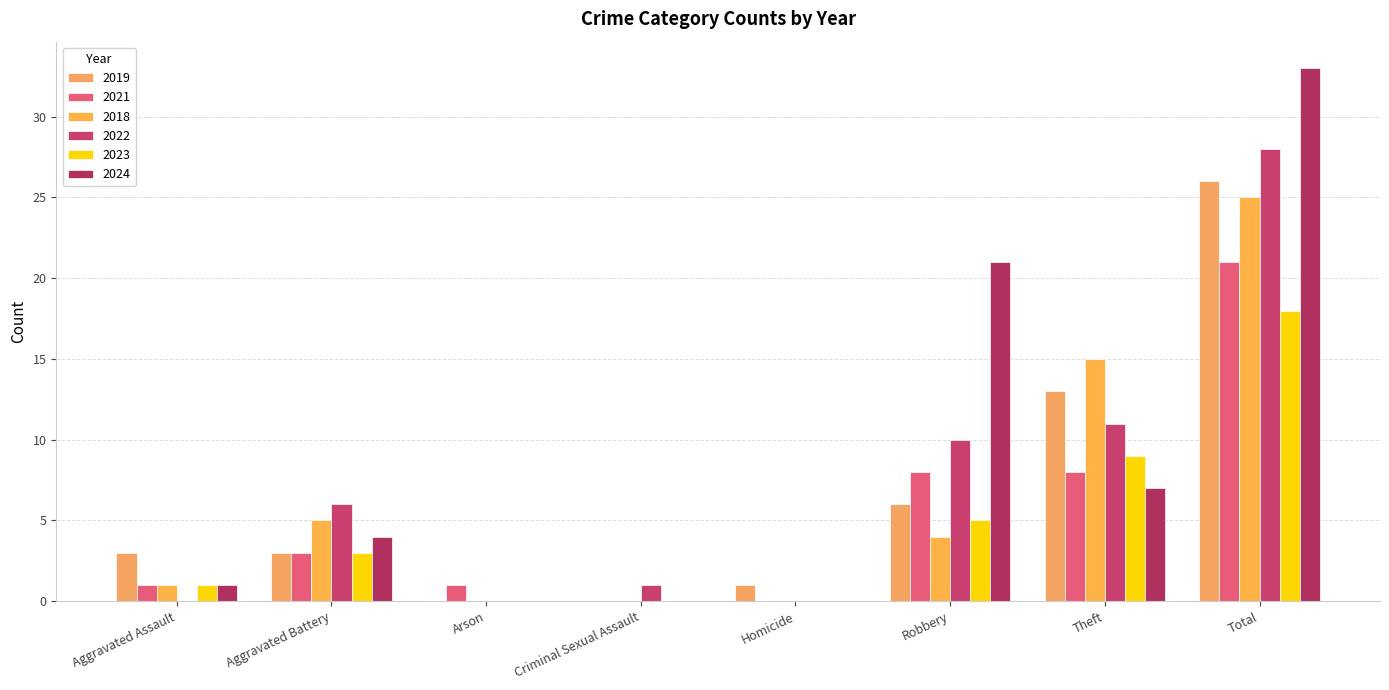

List the labels in order of 2023 value, smallest first.

Arson, Criminal Sexual Assault, Homicide, Aggravated Assault, Aggravated Battery, Robbery, Theft, Total